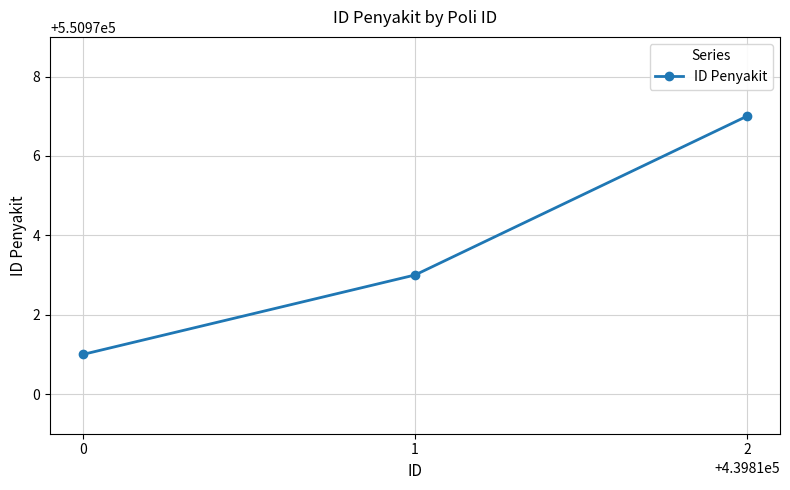

Count the number of data series in this chart.

1